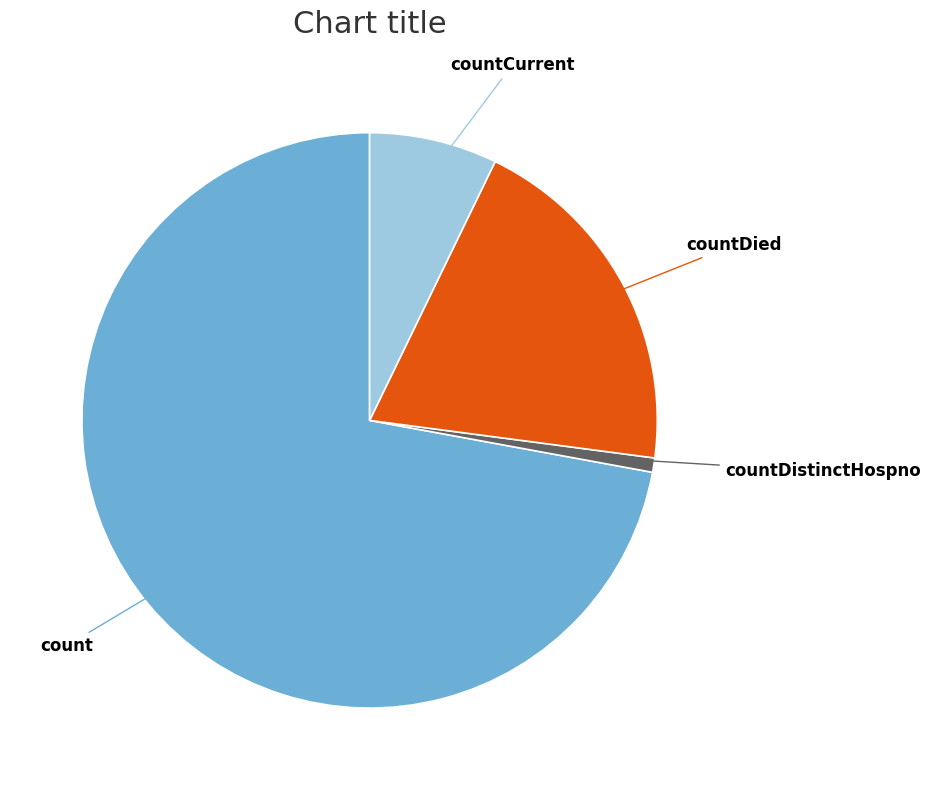

Is there any slice that represents more than half of the pie?

Yes